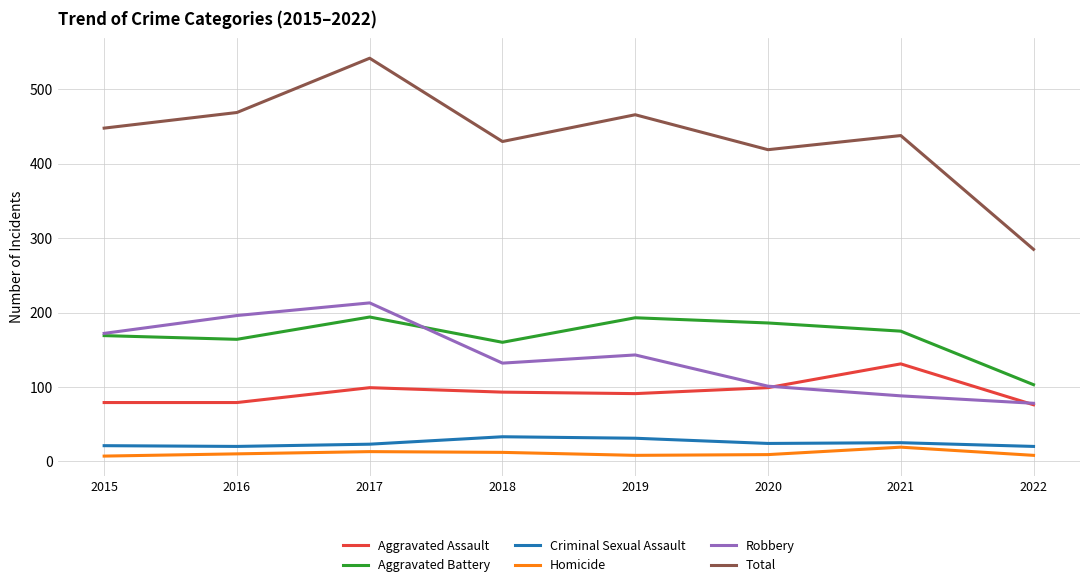

True or false: Total and Robbery cross at least once.

False